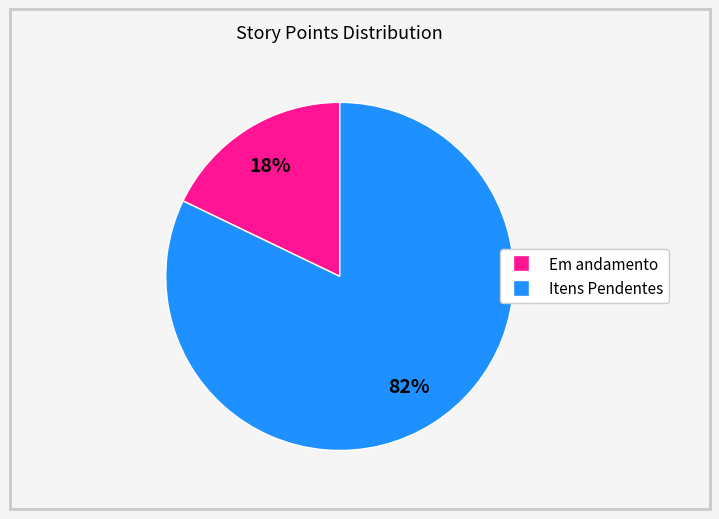

Does any single category account for the majority?

Yes